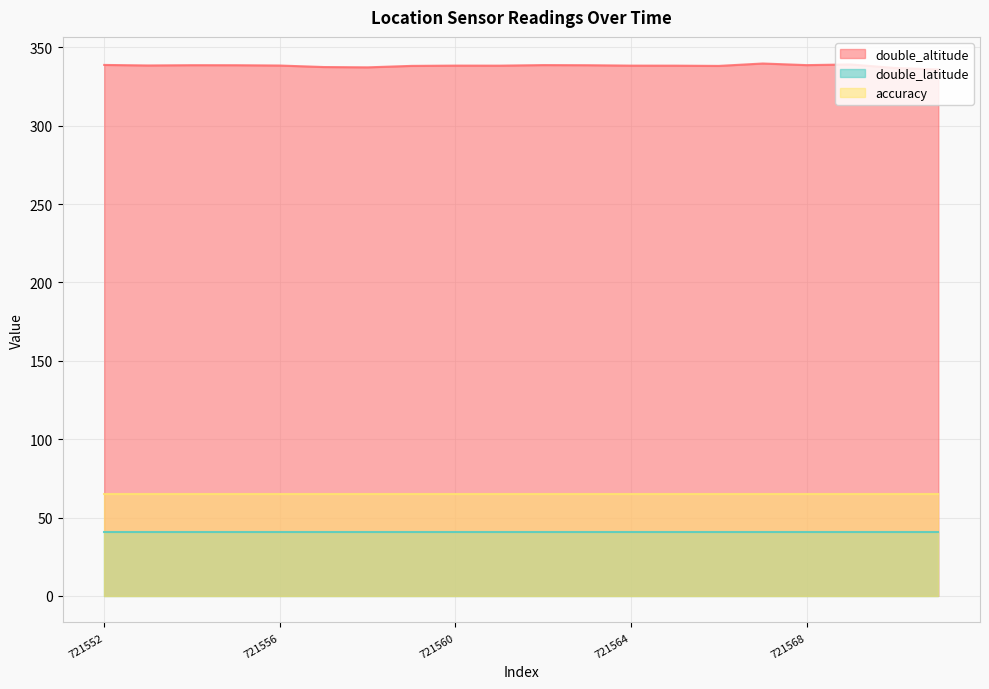

True or false: accuracy has more than 1 interior local peaks.

False